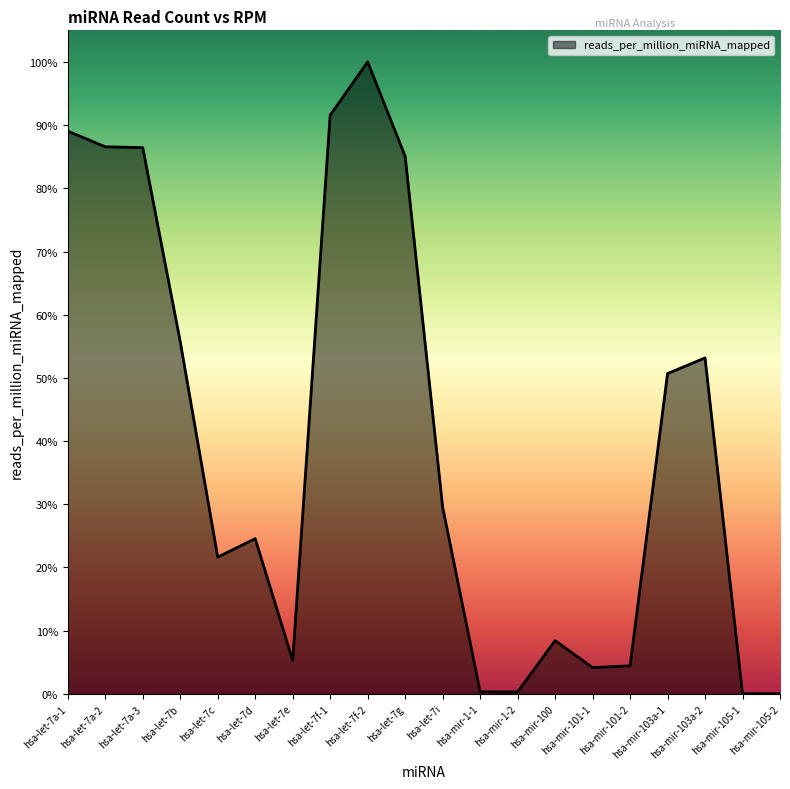

What is the ratio of the value at hsa-let-7b to the value at hsa-mir-103a-2?

1.0